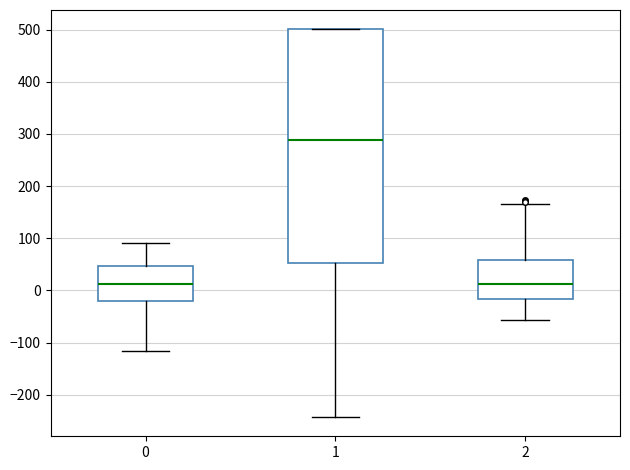

Which box is the tallest, from its lower edge to its upper edge?

1